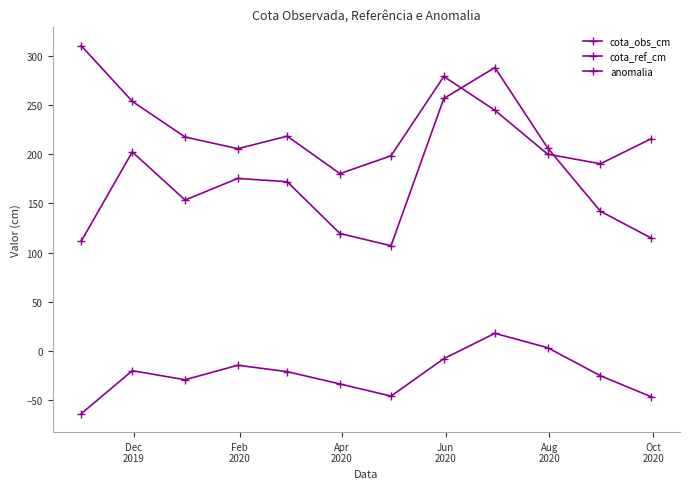

Reading left to right, transcribe all the data shown in this chart.

cota_obs_cm: 111.6	202.5	153.5	175.5	172.2	119.4	107.0	256.9	288.4	206.6	142.1	114.6
cota_ref_cm: 310.6	254.0	217.7	205.8	218.6	180.4	198.6	279.4	244.9	200.2	190.4	216.1
anomalia: -64.1	-20.3	-29.5	-14.7	-21.2	-33.8	-46.1	-8.0	17.8	3.2	-25.4	-47.0